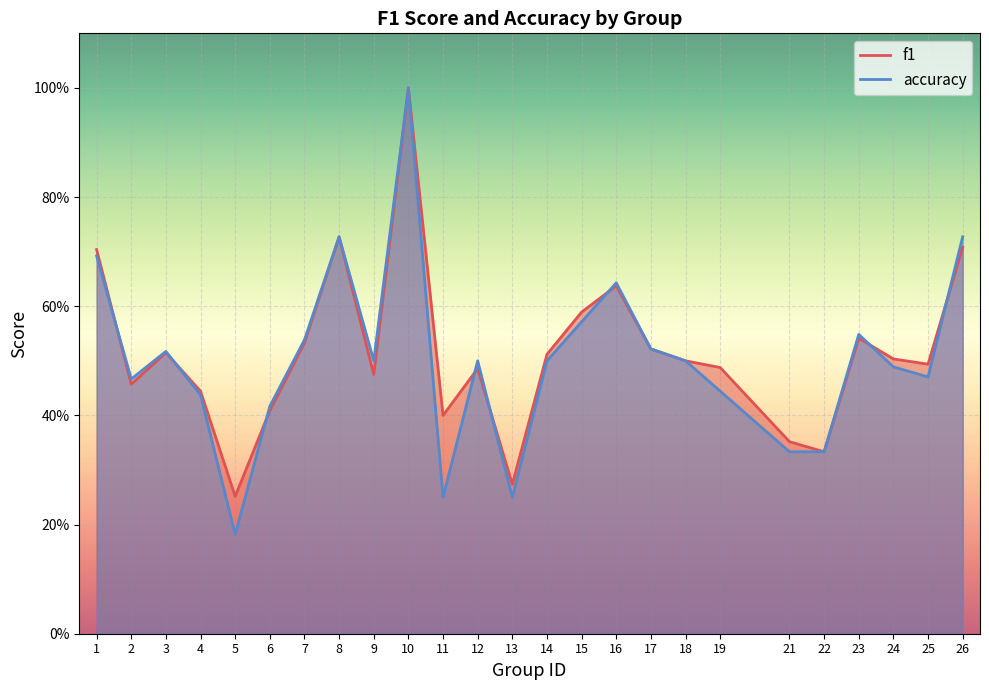

Which series changed the most between 7 and 17?

accuracy